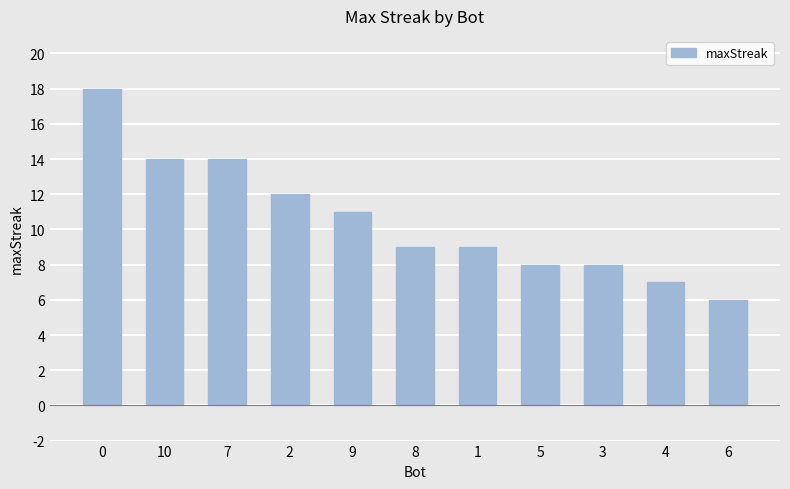

Count the number of categories in the chart.

11